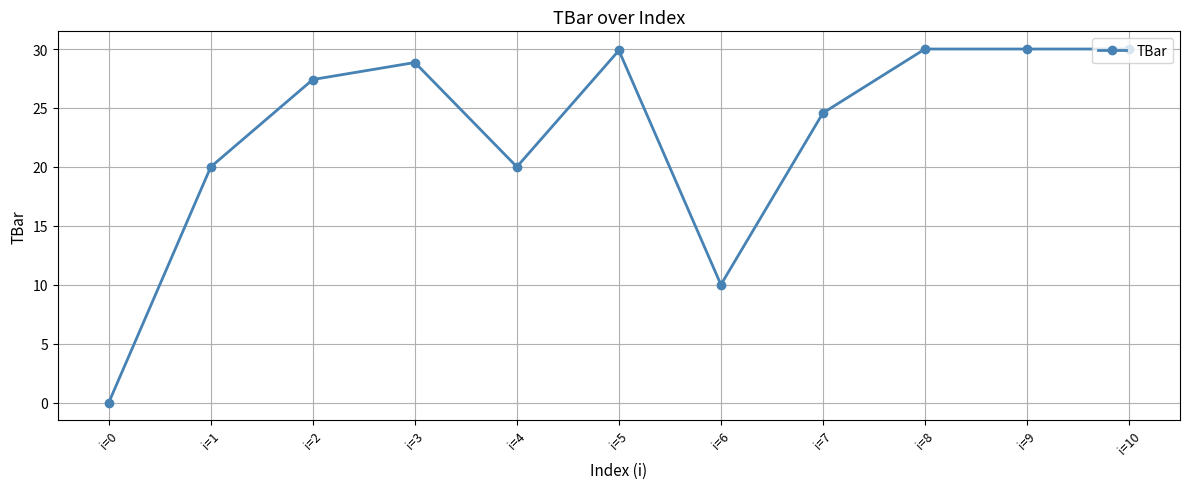

What is the difference between the second highest and minimum values?

30.0